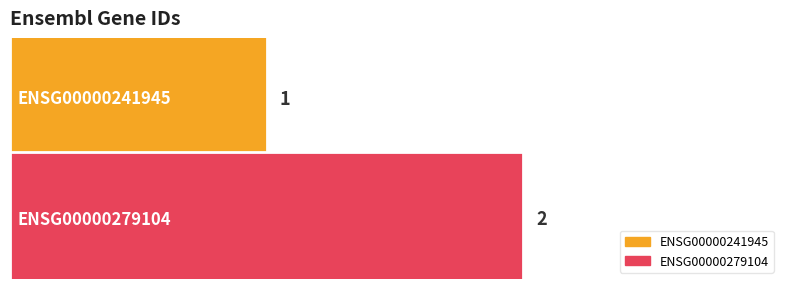

What is the value of the 1st bar from the left?

1